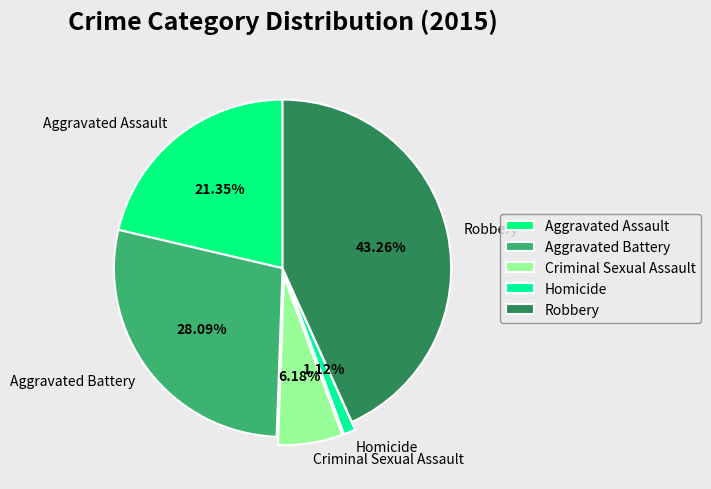

Is the sum of Aggravated Battery and Homicide greater than half?

No